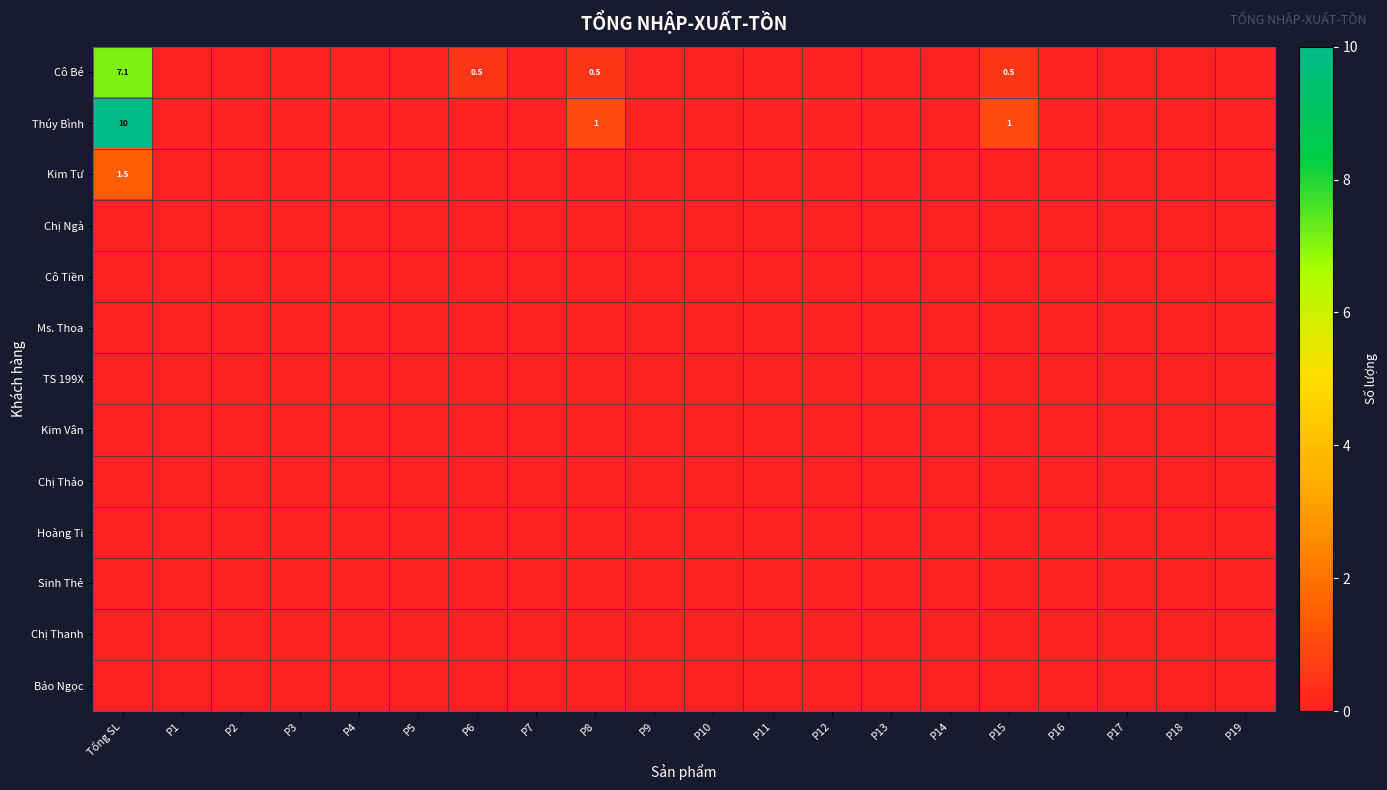

The value of Hoàng Ti at P5 is 0.0. True or false?

True